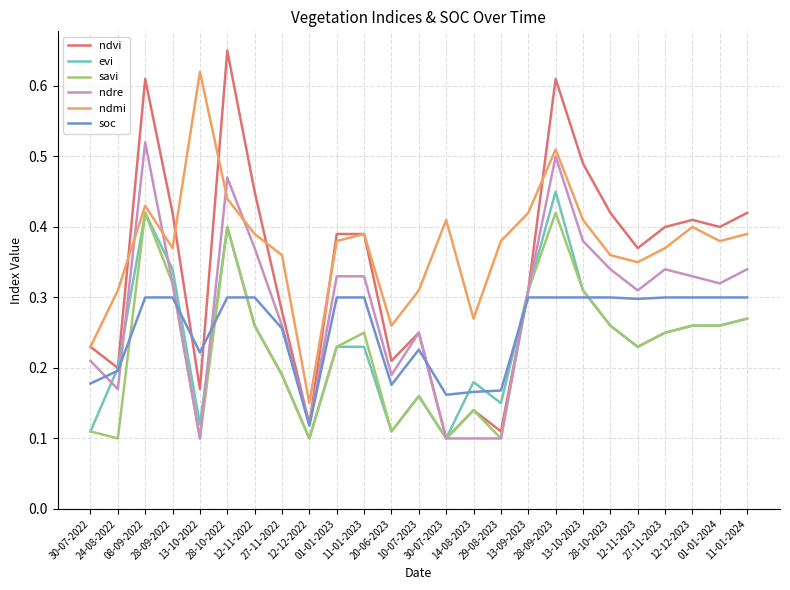

True or false: savi and soc cross at least once.

True